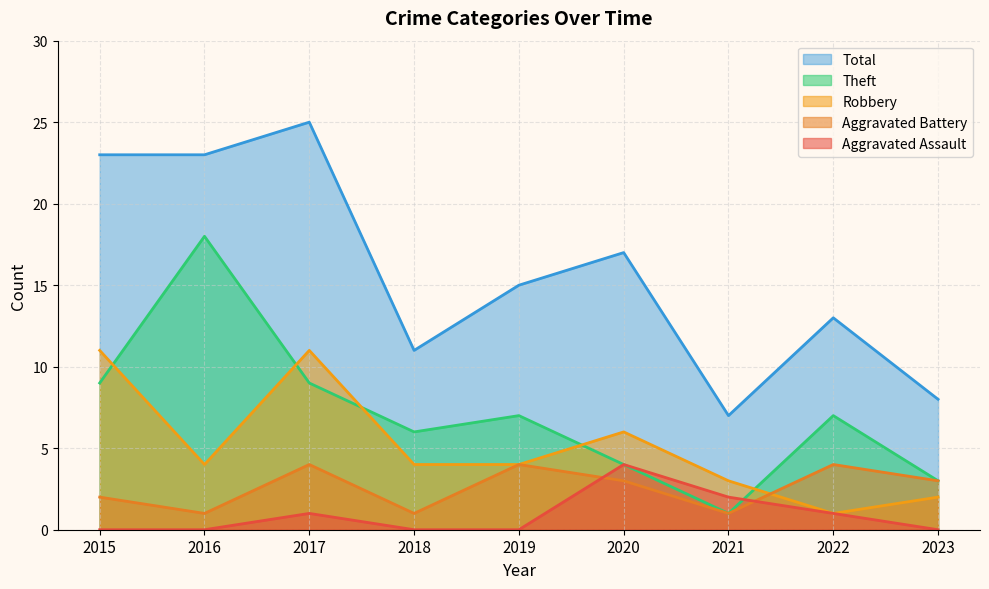

True or false: Robbery and Total intersect in this chart.

False